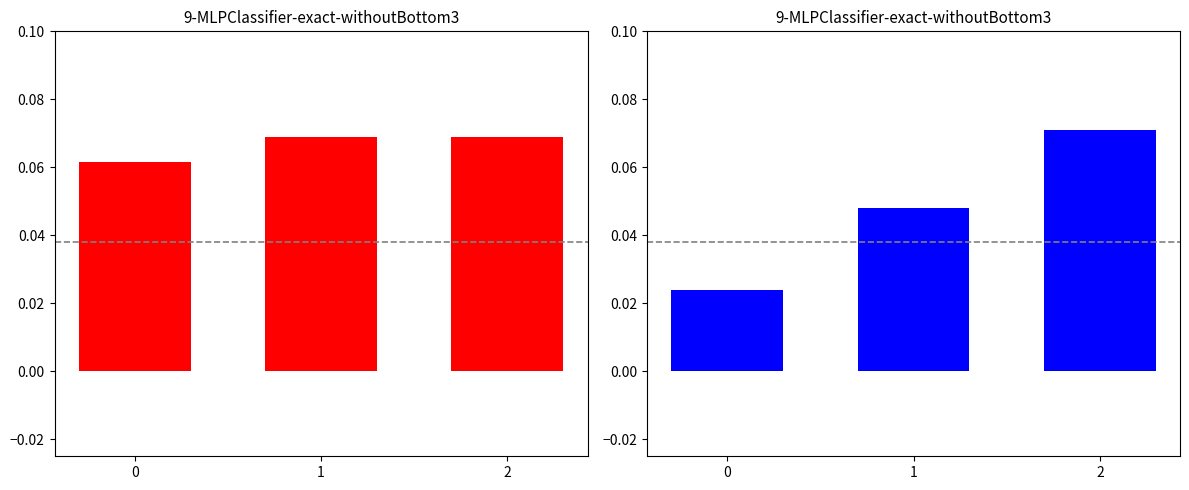

Reading left to right, list all the values displayed in this chart.

Capacidade operacional [ha/h]: 0=0.1	1=0.1	2=0.1
Autonomia Projetada [h]: 0=0.0	1=0.0	2=0.1